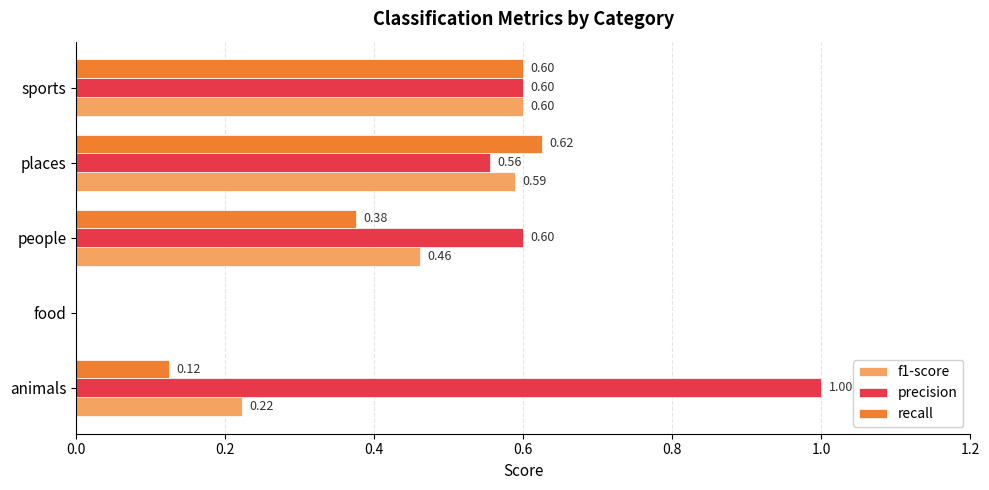

At which category is the sum across all series the highest?

sports